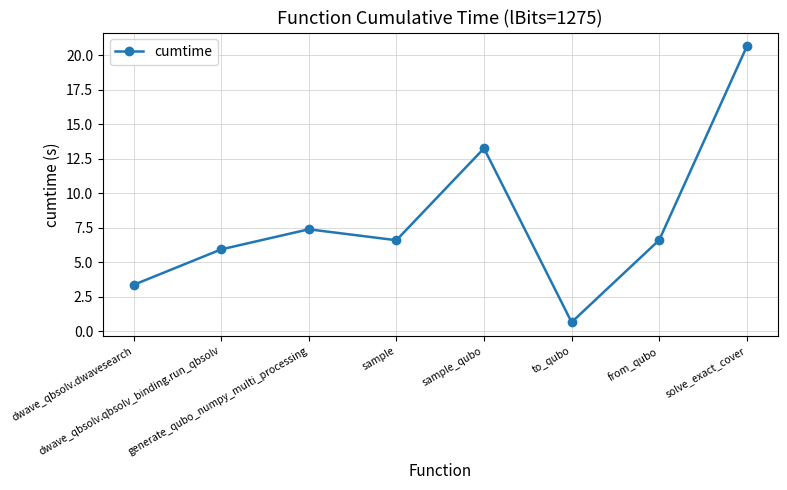

What is the value of the 1st point from the left?

3.4